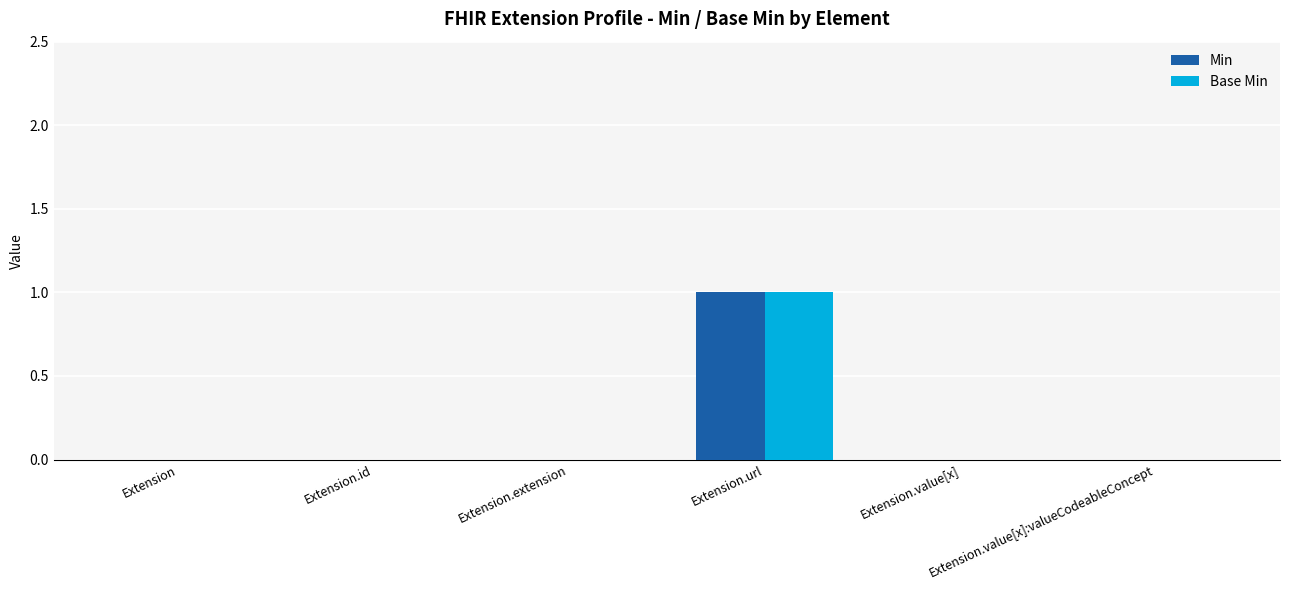

What are all the series names shown in the legend?

Min, Base Min